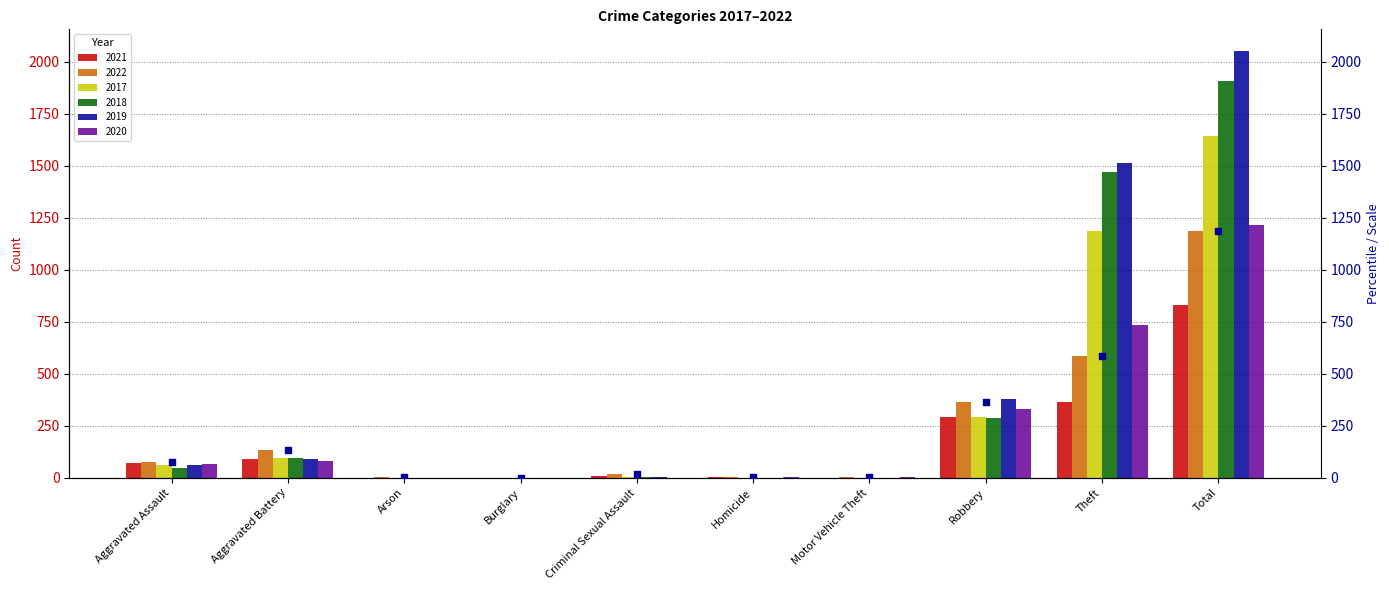

What is the change in value from Aggravated Assault to Aggravated Battery?

+58